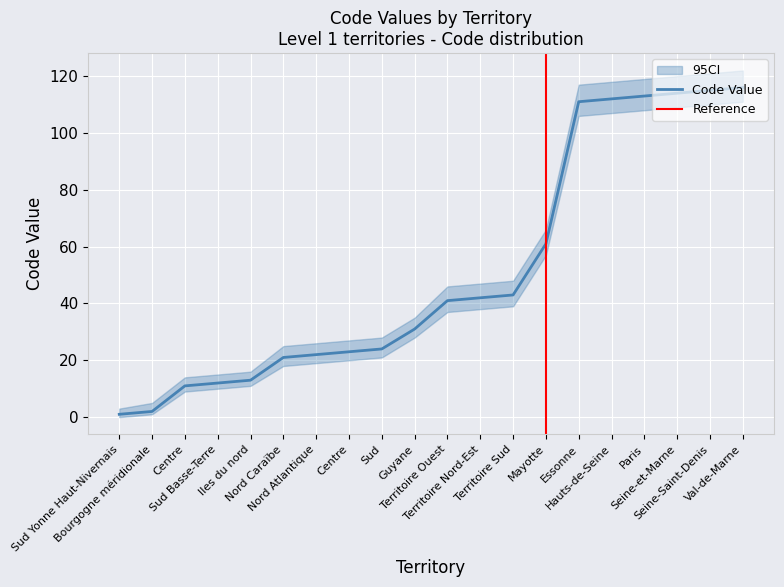

What is the sum of the values at Seine-Saint-Denis and Territoire Sud?

158